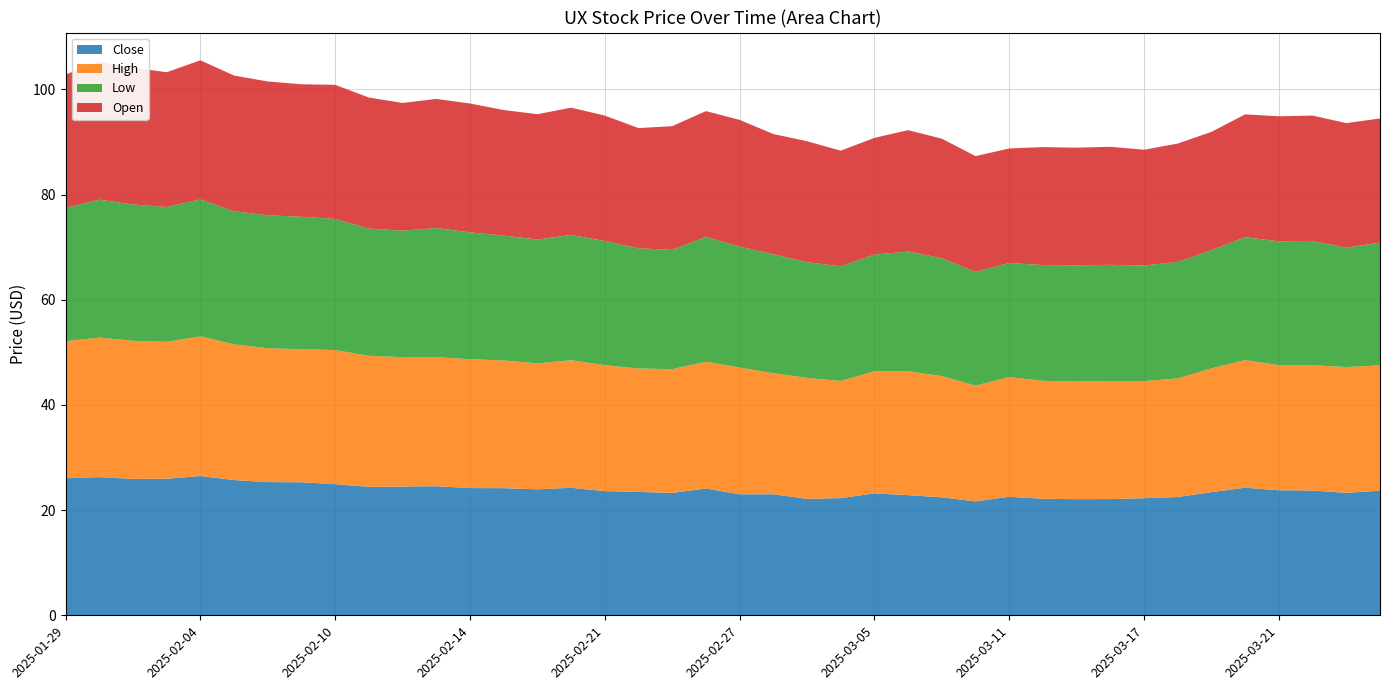

Reading right to left, extract all data points from this chart.

Close: 23.7	23.3	23.7	23.8	24.3	23.4	22.5	22.3	22.1	22.1	22.2	22.5	21.7	22.4	22.9	23.2	22.3	22.1	23.0	23.0	24.1	23.3	23.5	23.6	24.2	24.0	24.2	24.2	24.5	24.5	24.4	24.9	25.3	25.3	25.7	26.5	26.0	25.9	26.3	26.1
High: 23.8	23.9	23.8	23.8	24.3	23.6	22.6	22.3	22.4	22.4	22.4	22.8	22.0	23.1	23.6	23.2	22.3	23.0	23.0	24.1	24.1	23.5	23.5	23.9	24.2	24.0	24.3	24.5	24.5	24.6	24.9	25.5	25.3	25.4	25.8	26.6	26.0	26.3	26.5	26.1
Low: 23.4	22.7	23.6	23.6	23.4	22.5	22.2	22.0	22.1	22.1	22.0	21.7	21.6	22.4	22.8	22.2	21.8	22.0	22.6	23.0	23.8	22.7	22.9	23.6	23.8	23.5	23.8	24.1	24.5	24.1	24.2	24.9	25.2	25.3	25.3	26.0	25.6	25.9	26.2	25.4
Open: 23.6	23.7	23.8	23.8	23.4	22.5	22.5	22.0	22.4	22.4	22.4	21.8	22.0	22.7	23.1	22.2	22.0	23.0	22.9	24.1	23.9	23.5	22.9	23.9	24.2	23.8	23.9	24.5	24.5	24.3	24.9	25.5	25.2	25.4	25.8	26.5	25.6	26.0	26.2	25.4